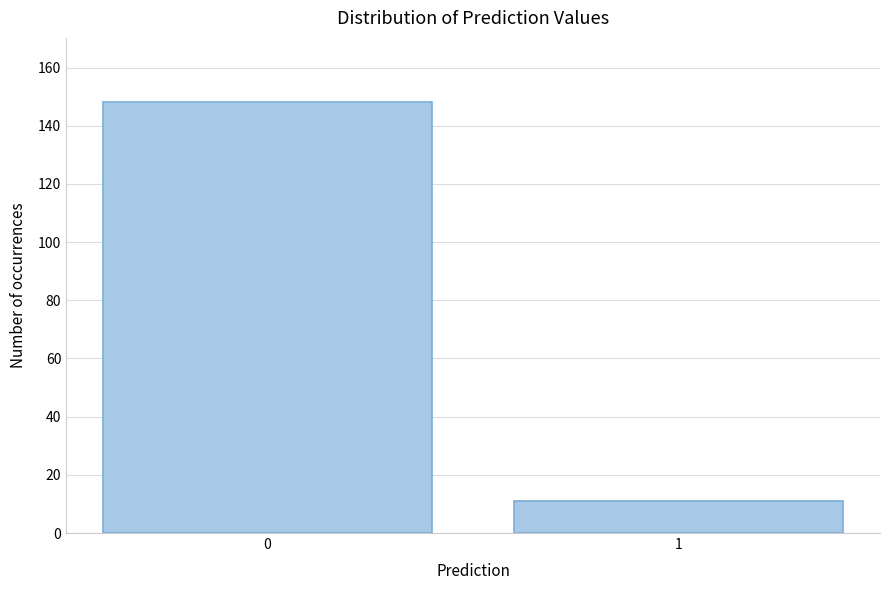

Reading right to left, extract all data points from this chart.

1=11	0=148